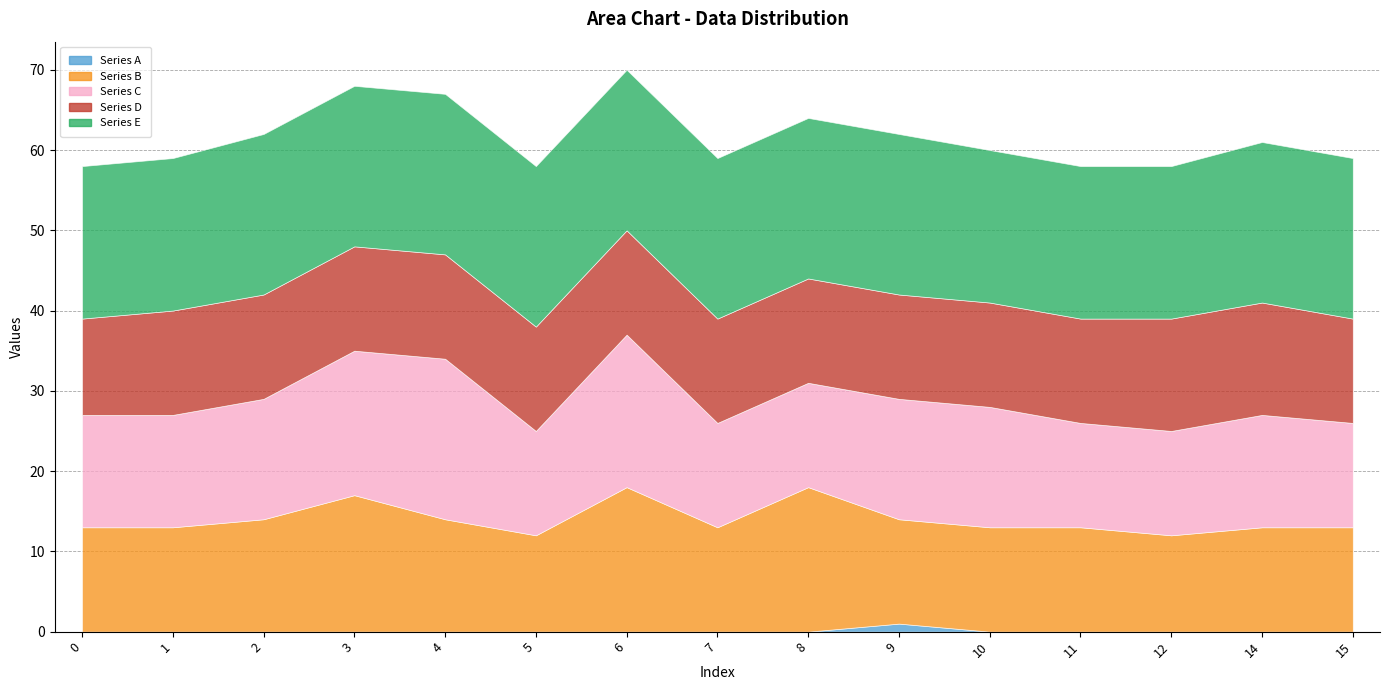

True or false: Series A and Series D intersect in this chart.

False